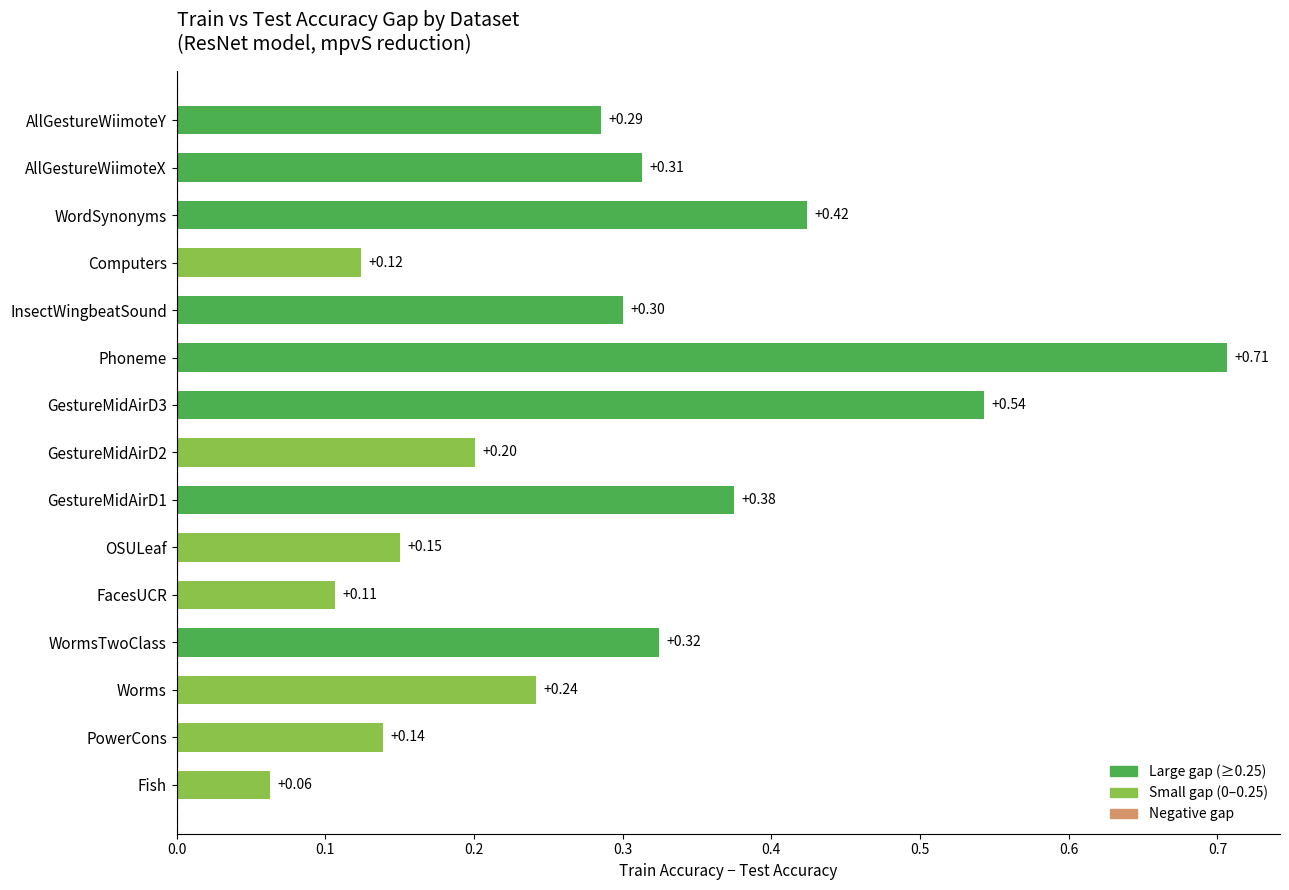

List the labels in order of value, largest first.

Phoneme, GestureMidAirD3, WordSynonyms, GestureMidAirD1, WormsTwoClass, AllGestureWiimoteX, InsectWingbeatSound, AllGestureWiimoteY, Worms, GestureMidAirD2, OSULeaf, PowerCons, Computers, FacesUCR, Fish